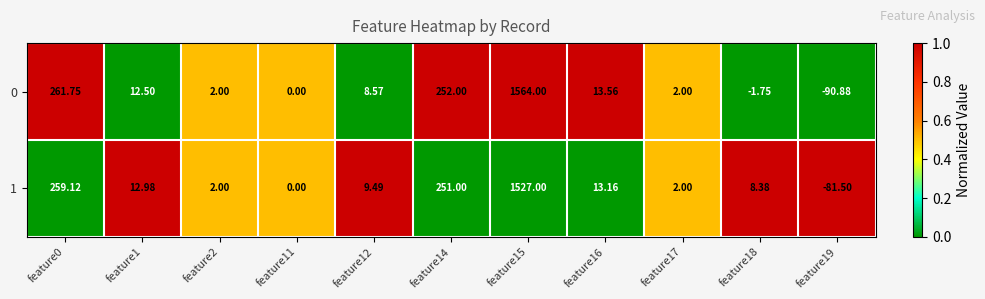

At which category is the sum across all series the highest?

feature15